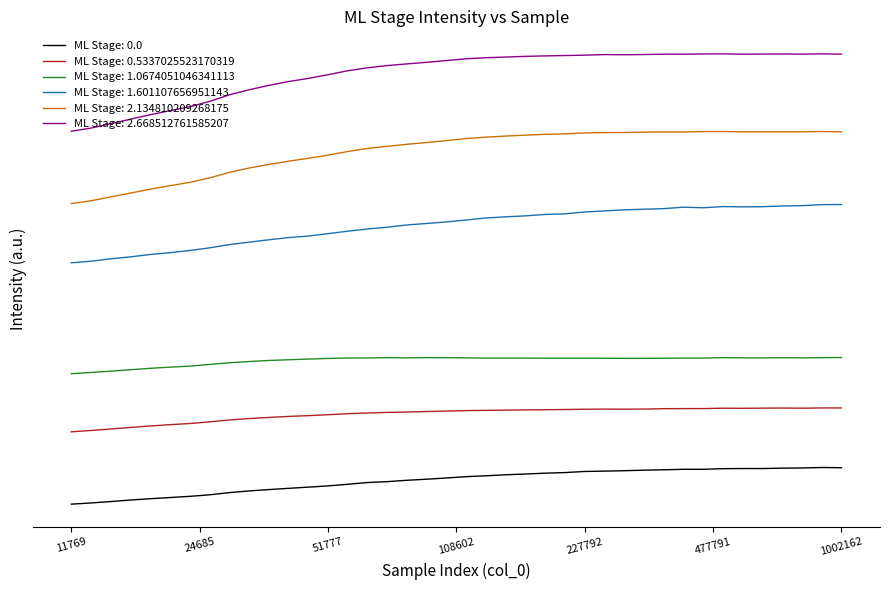

What is the value of the ML Stage: 2.134810209268175 point at the 25th from the left?

2.3